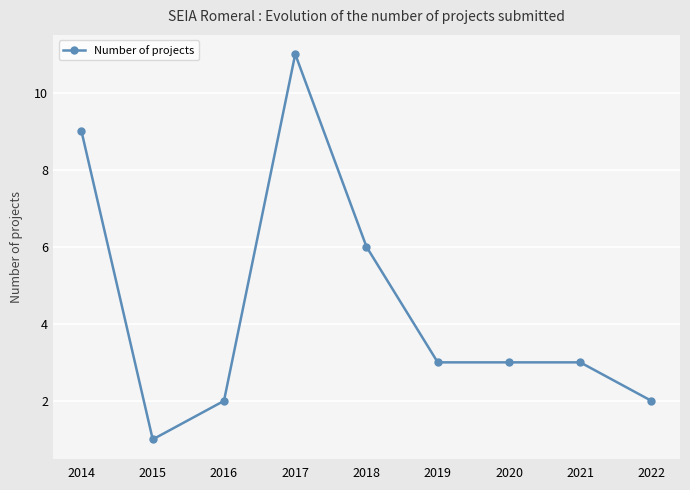

Reading left to right, what are all the values shown in this chart?

9	1	2	11	6	3	3	3	2